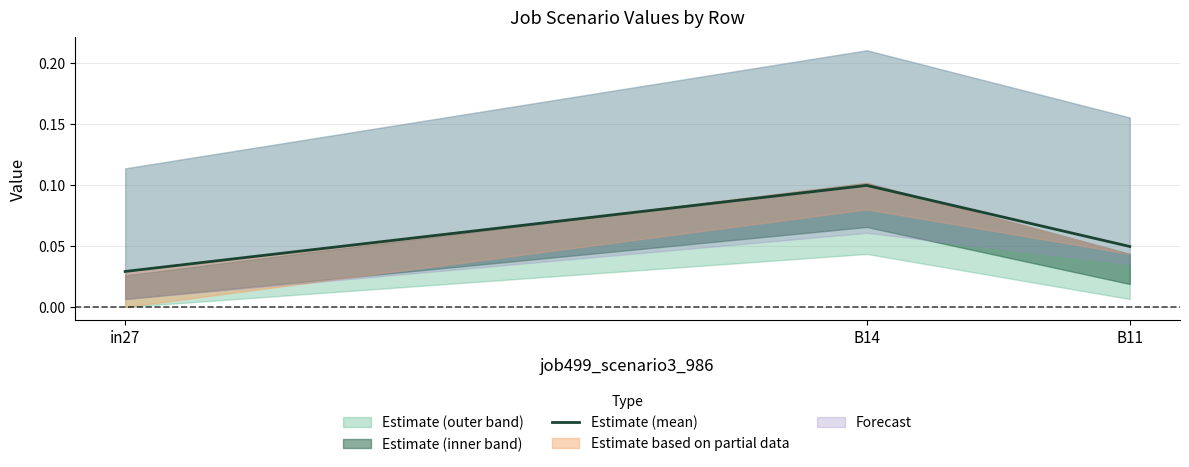

At which label does Estimate (mean) reach its peak?

B14